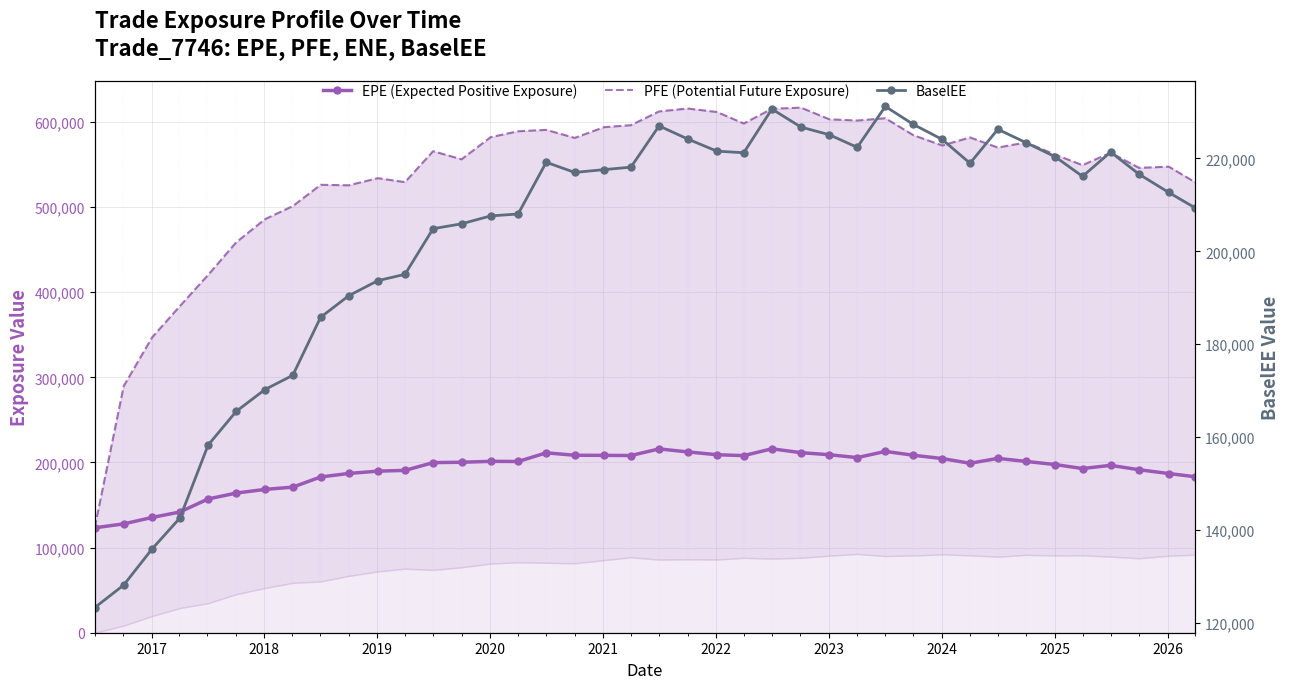

True or false: EPE (Expected Positive Exposure) and BaselEE intersect in this chart.

False